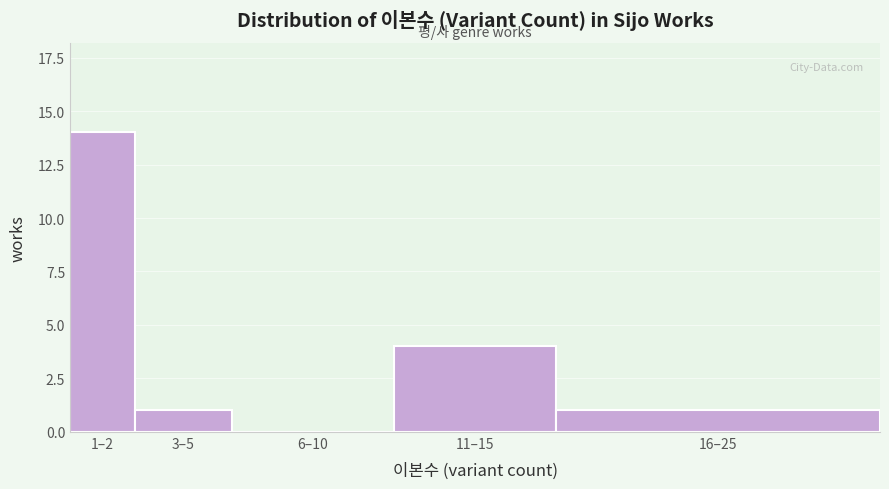

Reading right to left, what are all the values shown in this chart?

16–25=1	11–15=4	6–10=0	3–5=1	1–2=14